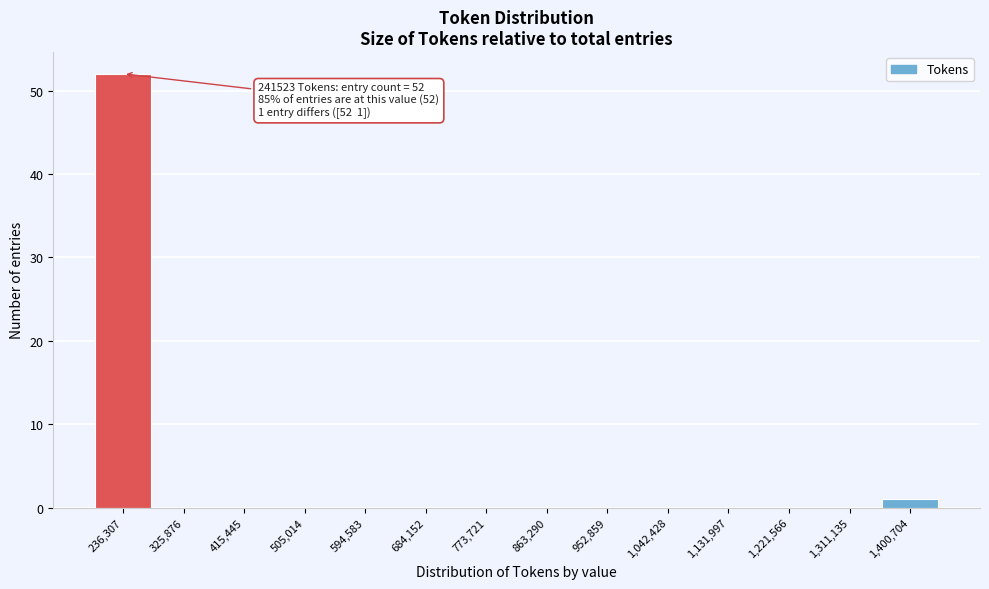

Over which range of the x-axis is the bar tallest?

190000 to 280000